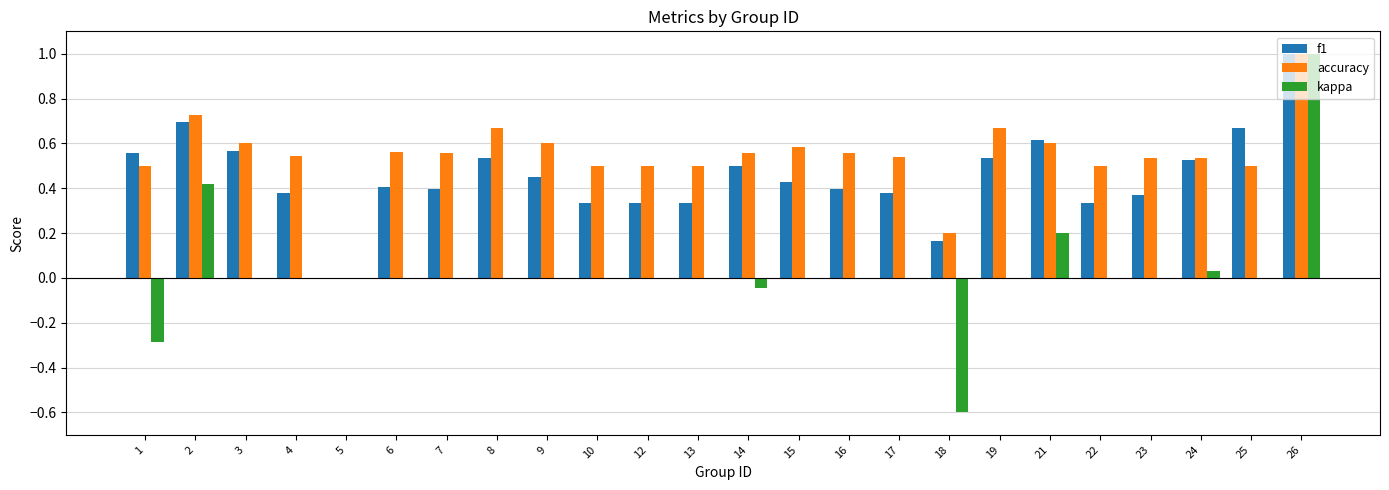

How many series are shown in this chart?

3